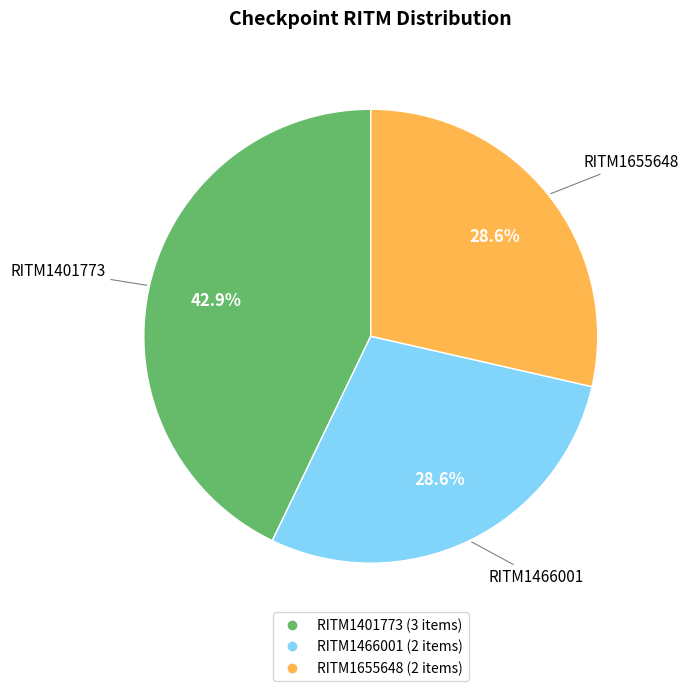

Between RITM1466001 and RITM1401773, which is larger?

RITM1401773